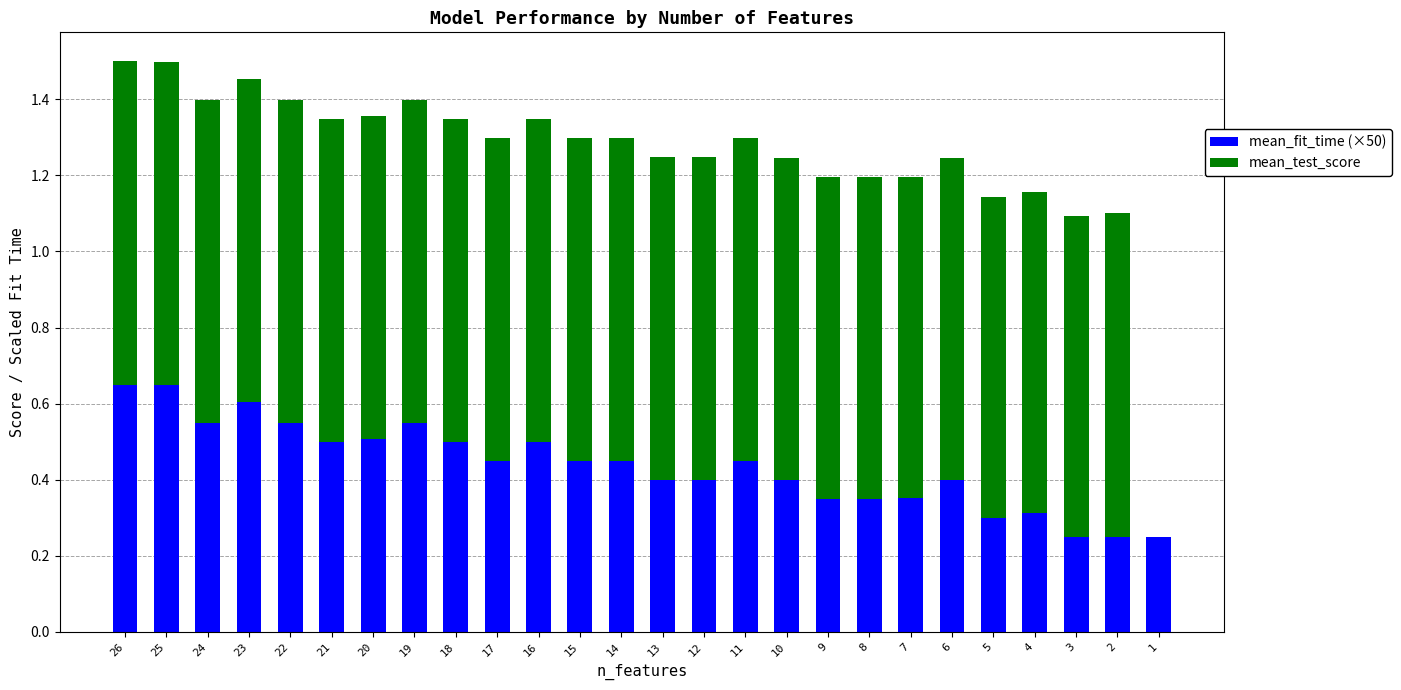

What is the total value across all series at 2?

1.1